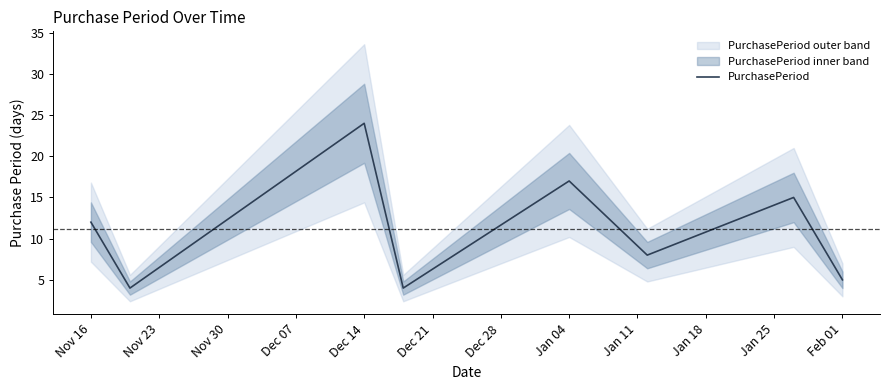

At which label does PurchasePeriod reach its peak?

Dec 14